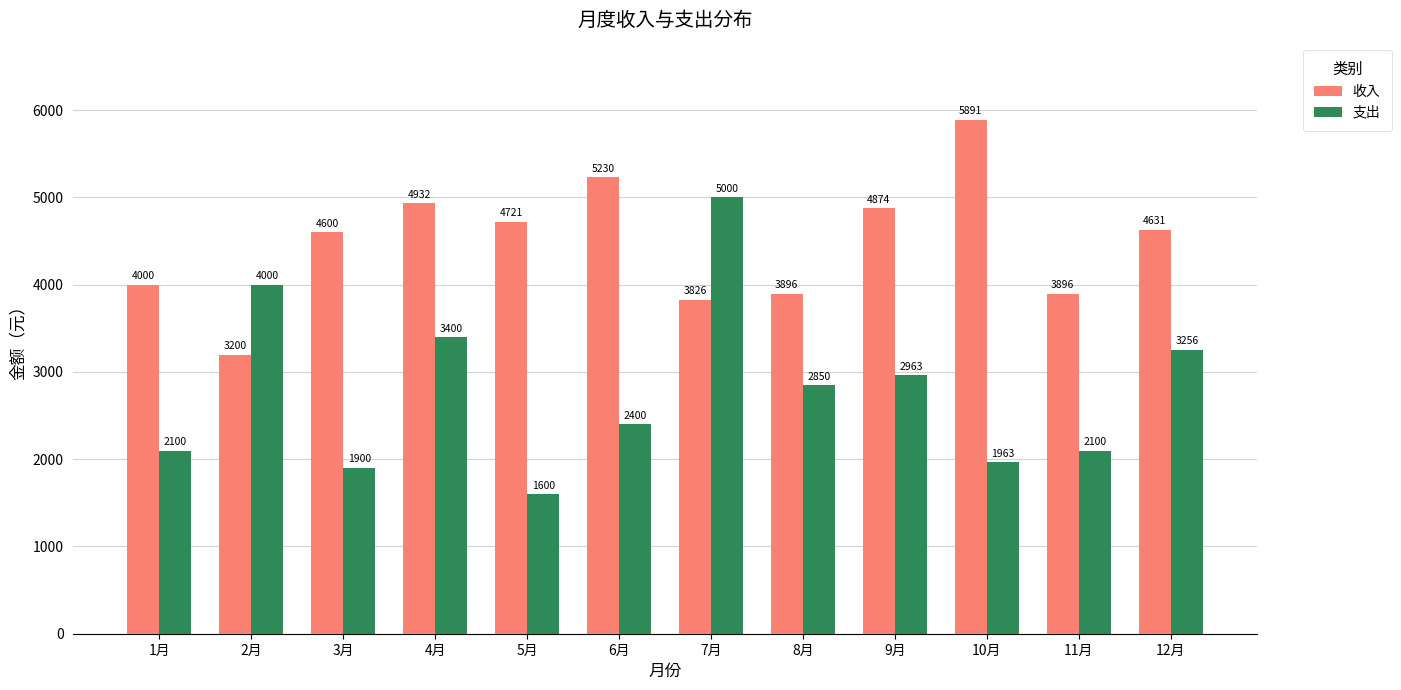

What are all the series names shown in the legend?

收入, 支出